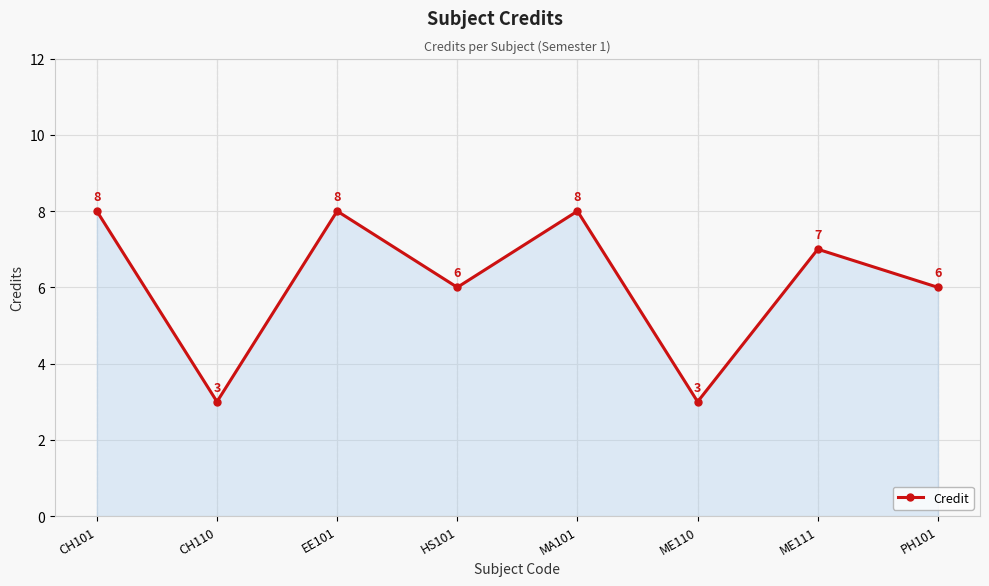

Where is the first local minimum?

CH110